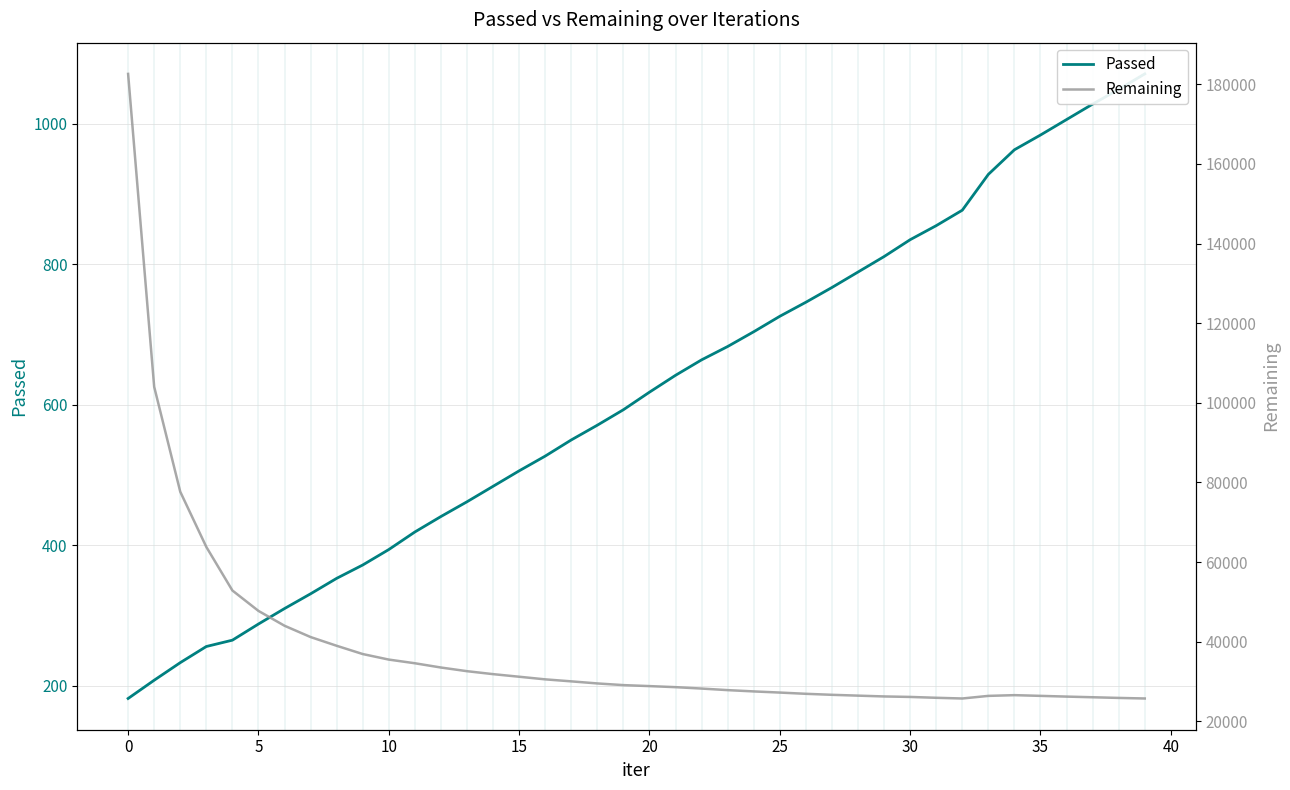

How many data points in Remaining are less than 29074?

20